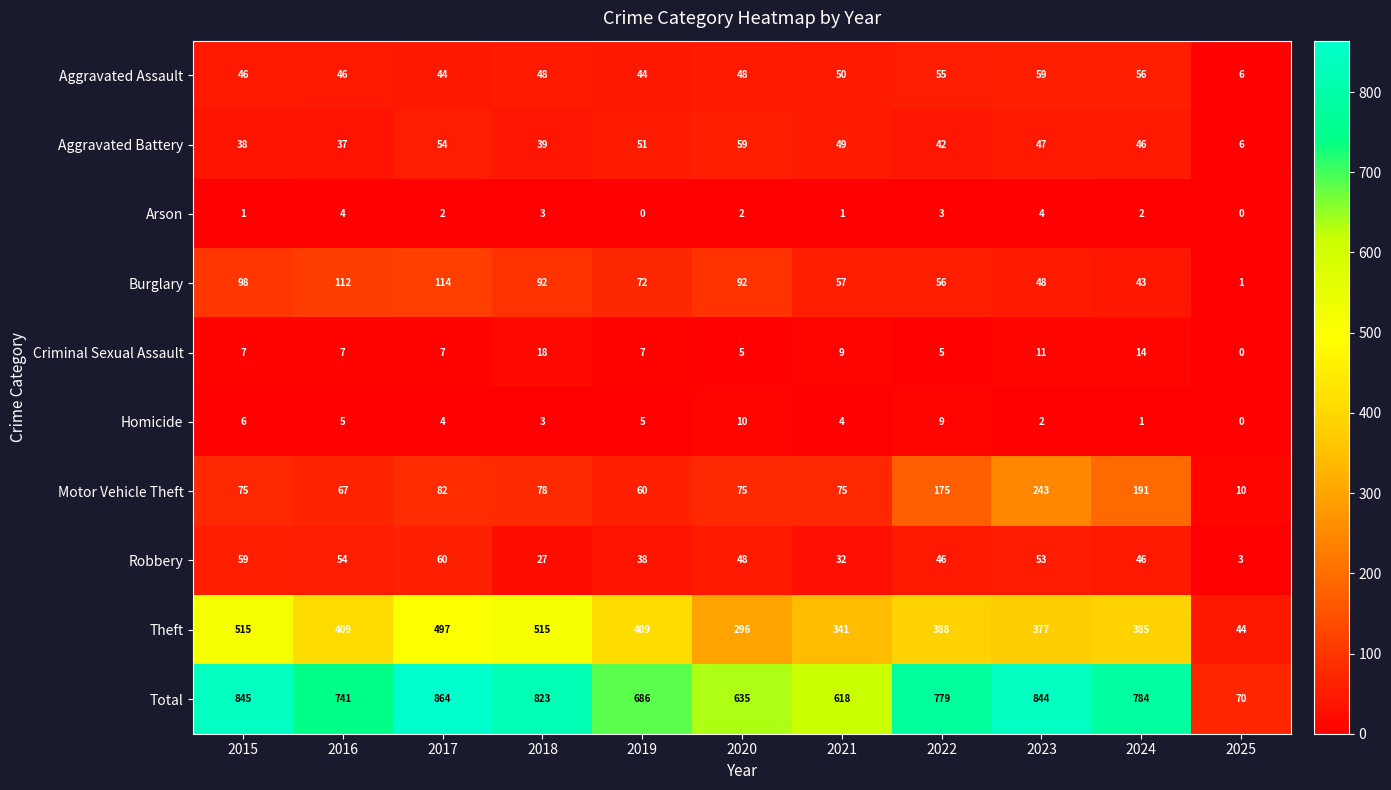

At which category is the sum across all series the highest?

2017